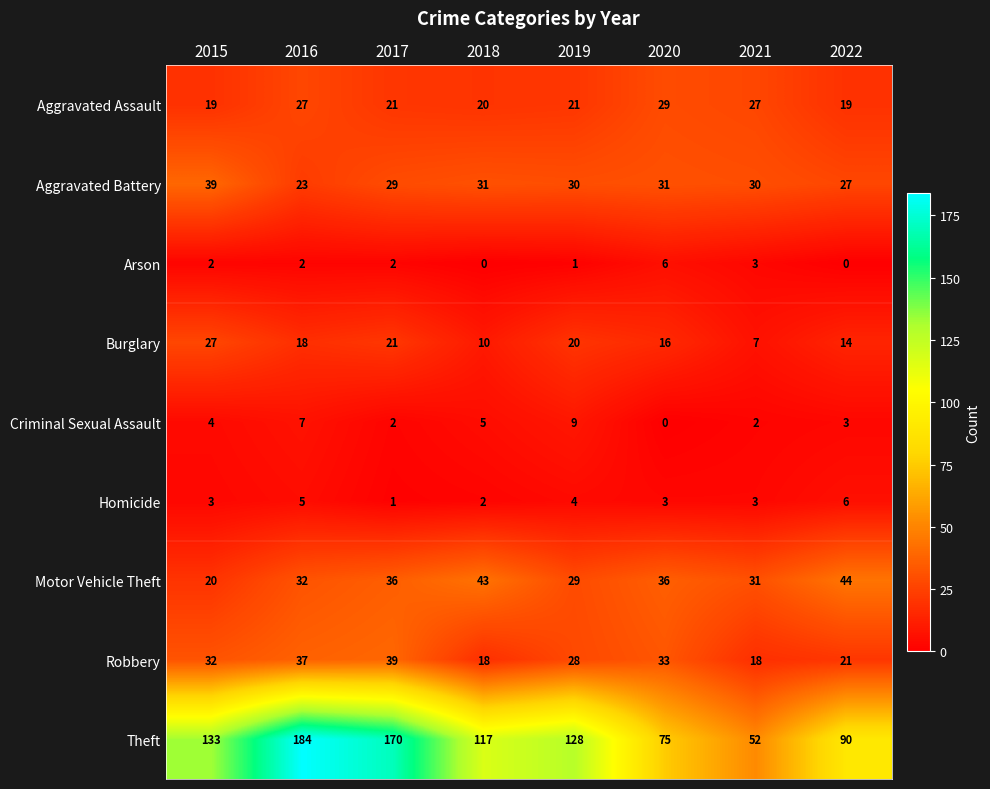

At which label does Aggravated Battery reach its minimum?

2016